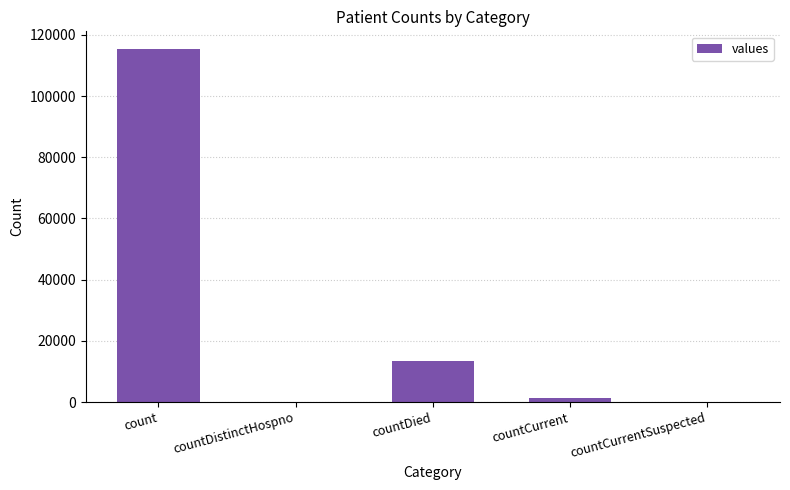

Which has a higher value, countDied or count?

count